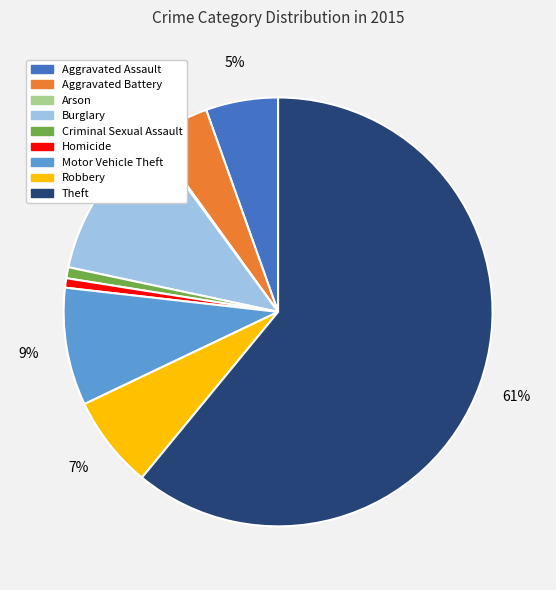

The Homicide slice represents 11% of the pie. True or false?

False